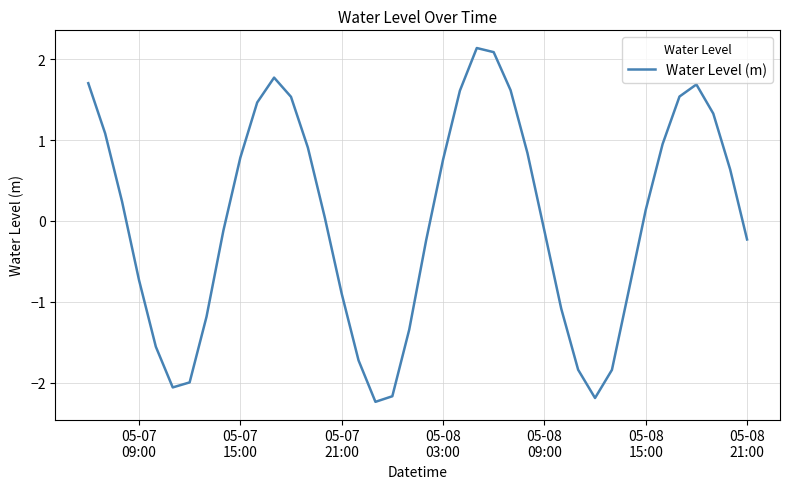

What is the difference between the maximum and minimum values?

4.4